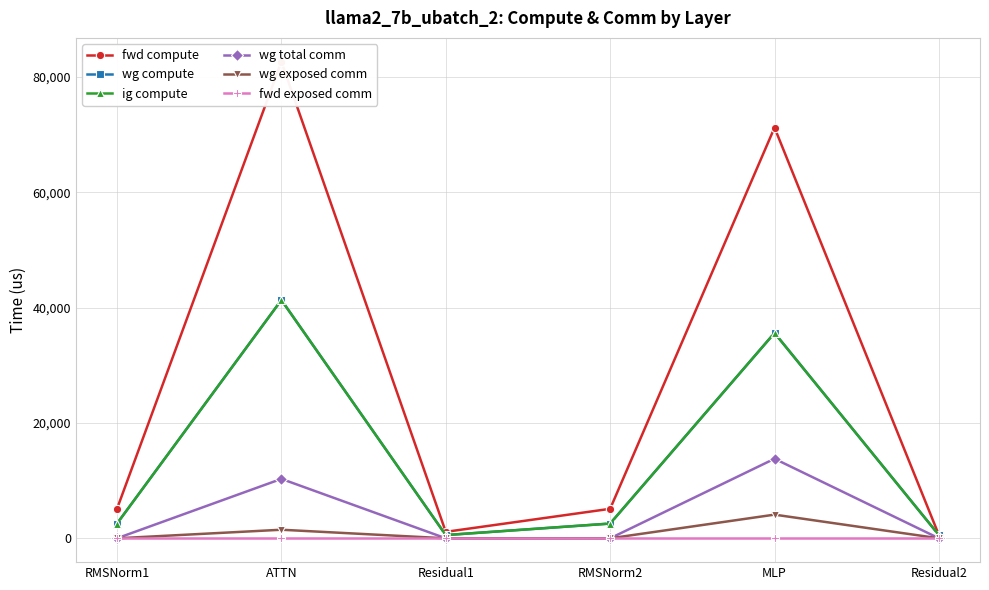

Does the chart display data point markers on the line(s)?

Yes